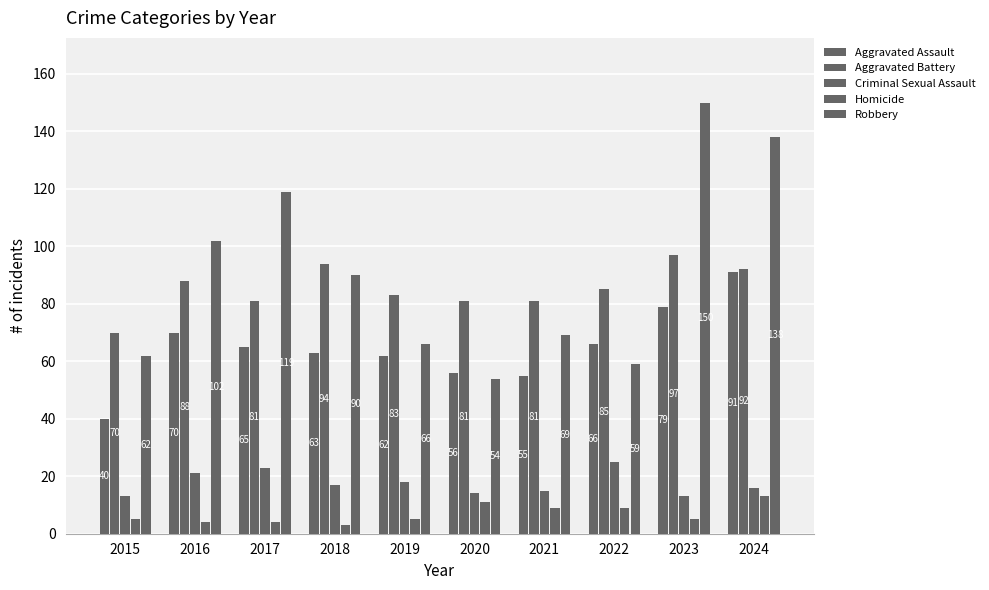

What is the value of the Aggravated Assault bar at the 5th from the left?

62